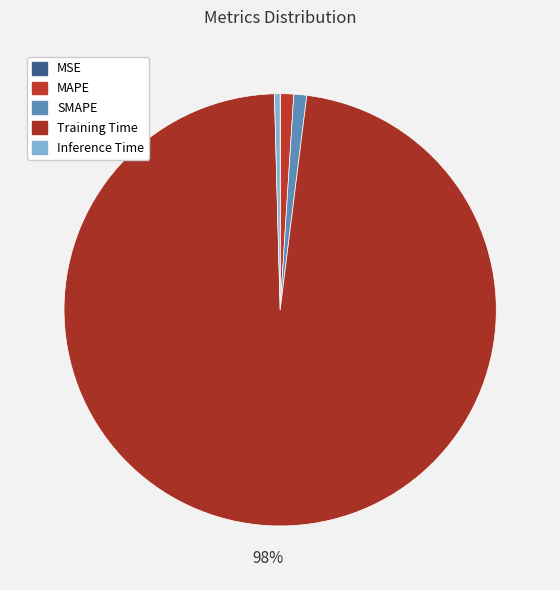

How many slices are in this pie chart?

5